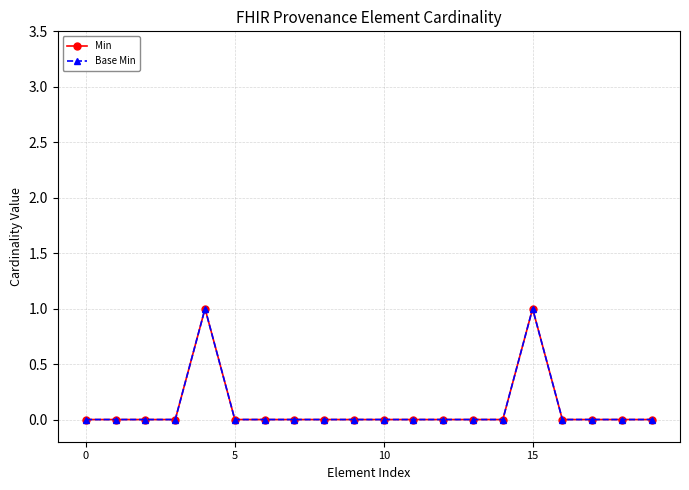

Is this an area chart (filled region under the line)?

No